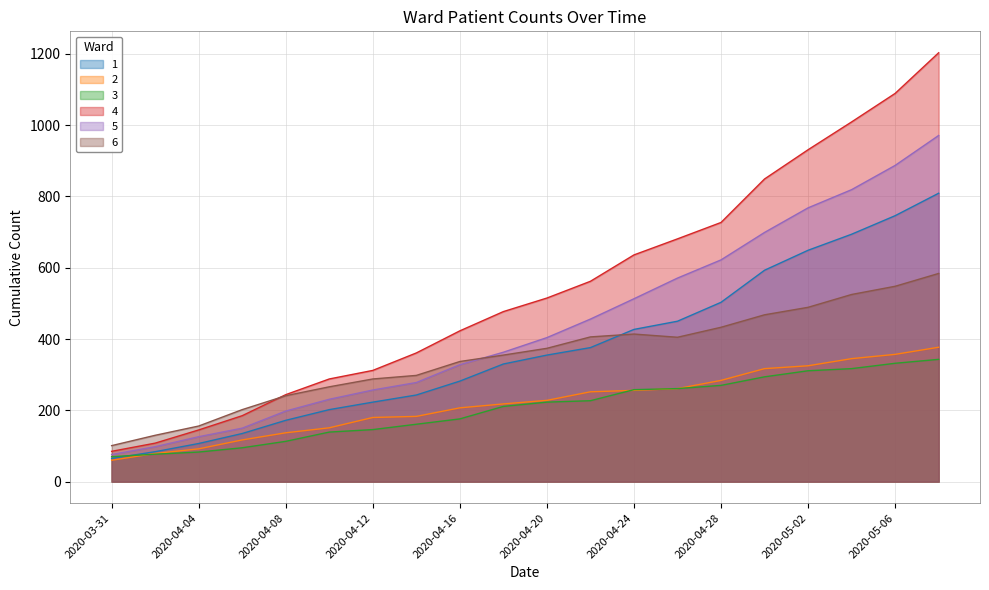

What is the label of the 4th point from the right?

2020-05-02